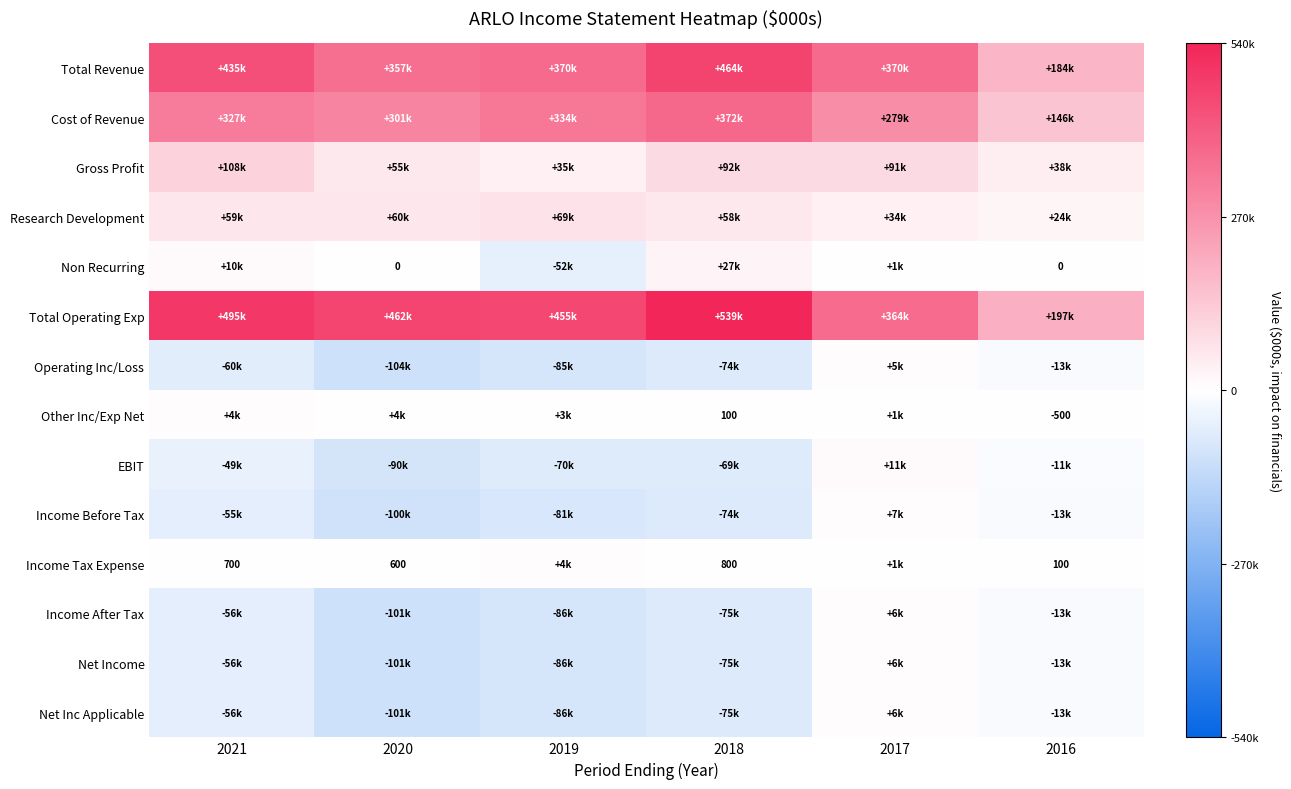

What is the difference between the highest and lowest values at 2016?

211500